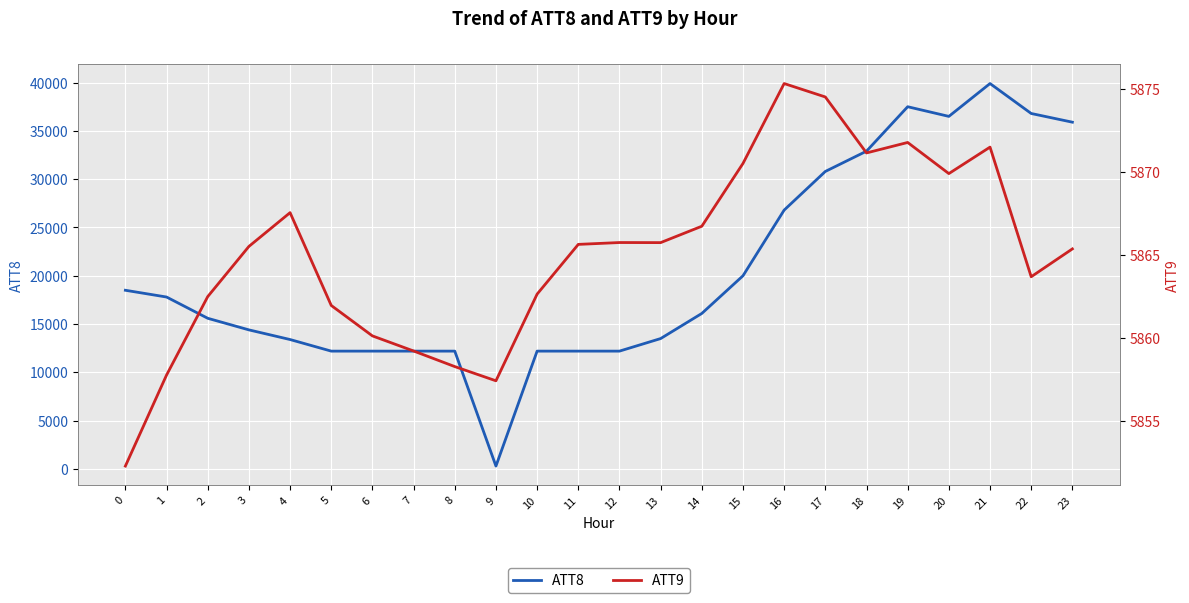

Rank the series by their maximum value, from lowest to highest.

ATT9, ATT8